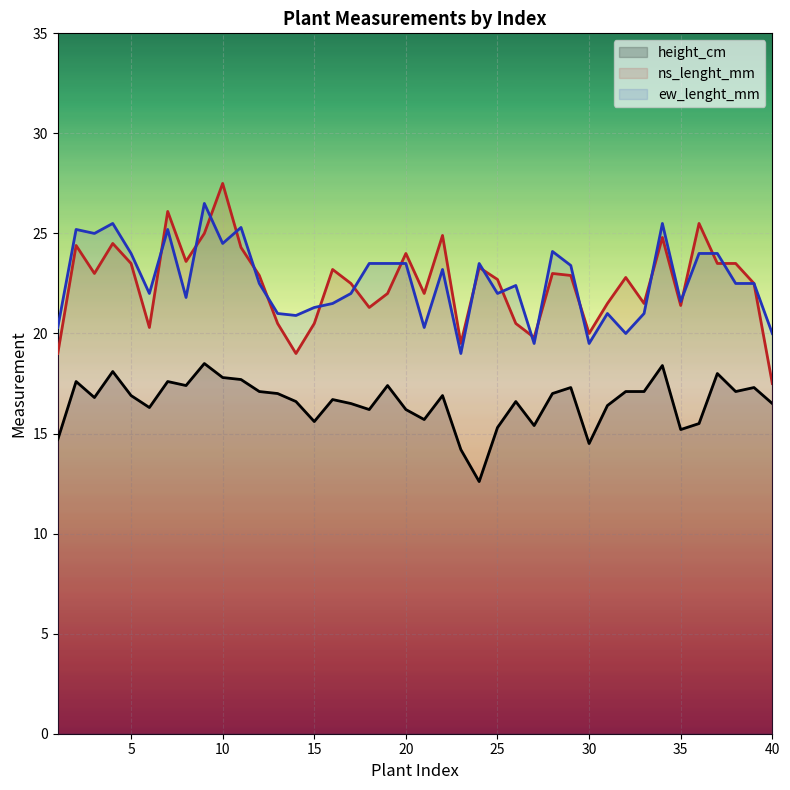

True or false: height_cm has more than 0 interior local peaks.

True